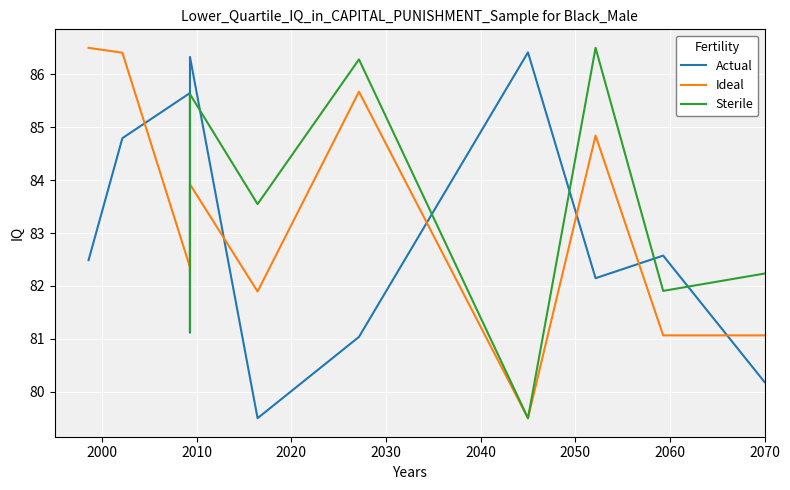

What are all the series names shown in the legend?

Actual, Ideal, Sterile